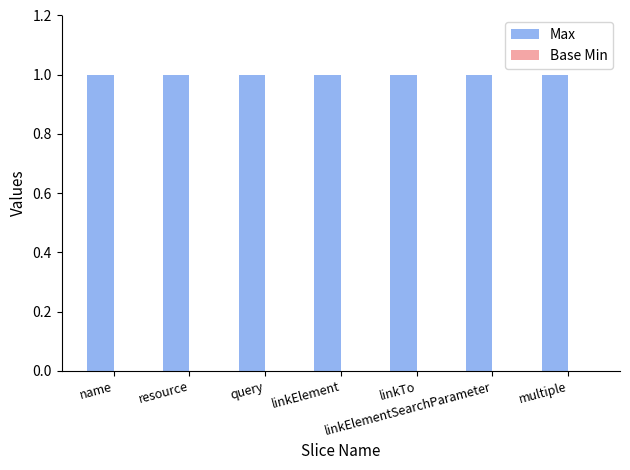

Which has a higher value, name or multiple?

name